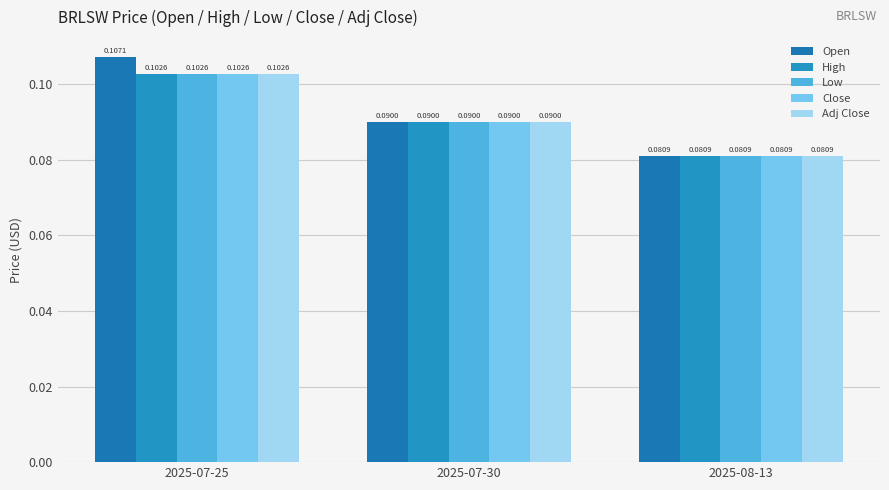

Reading left to right, what are all the values shown in this chart?

Open: 0.1	0.1	0.1
High: 0.1	0.1	0.1
Low: 0.1	0.1	0.1
Close: 0.1	0.1	0.1
Adj Close: 0.1	0.1	0.1